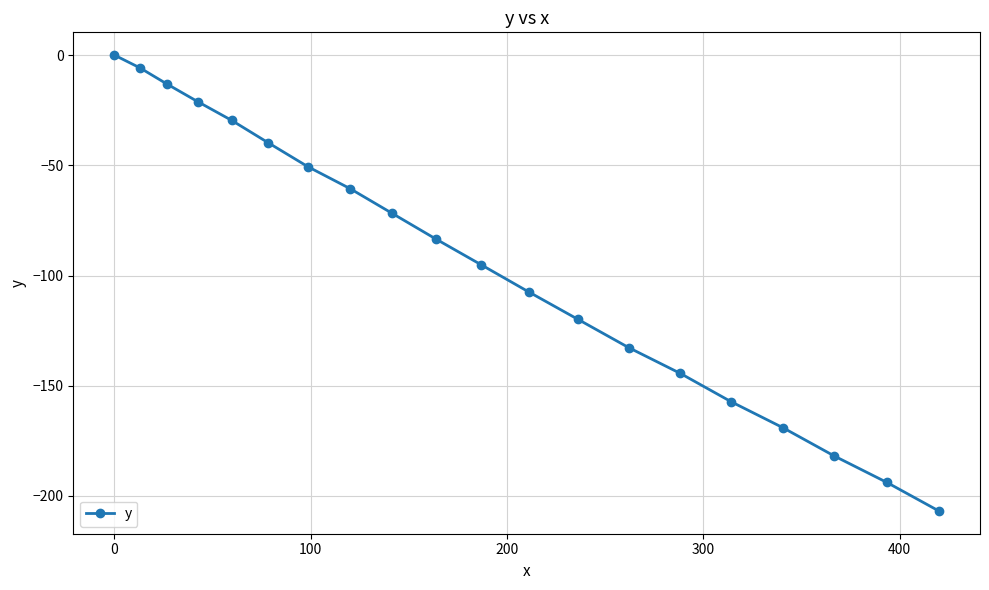

Reading left to right, extract all data points from this chart.

0.0	-5.8	-13.2	-21.1	-29.6	-39.8	-50.7	-60.6	-71.8	-83.4	-95.2	-107.5	-119.9	-132.7	-144.4	-157.3	-169.0	-181.9	-193.8	-206.8